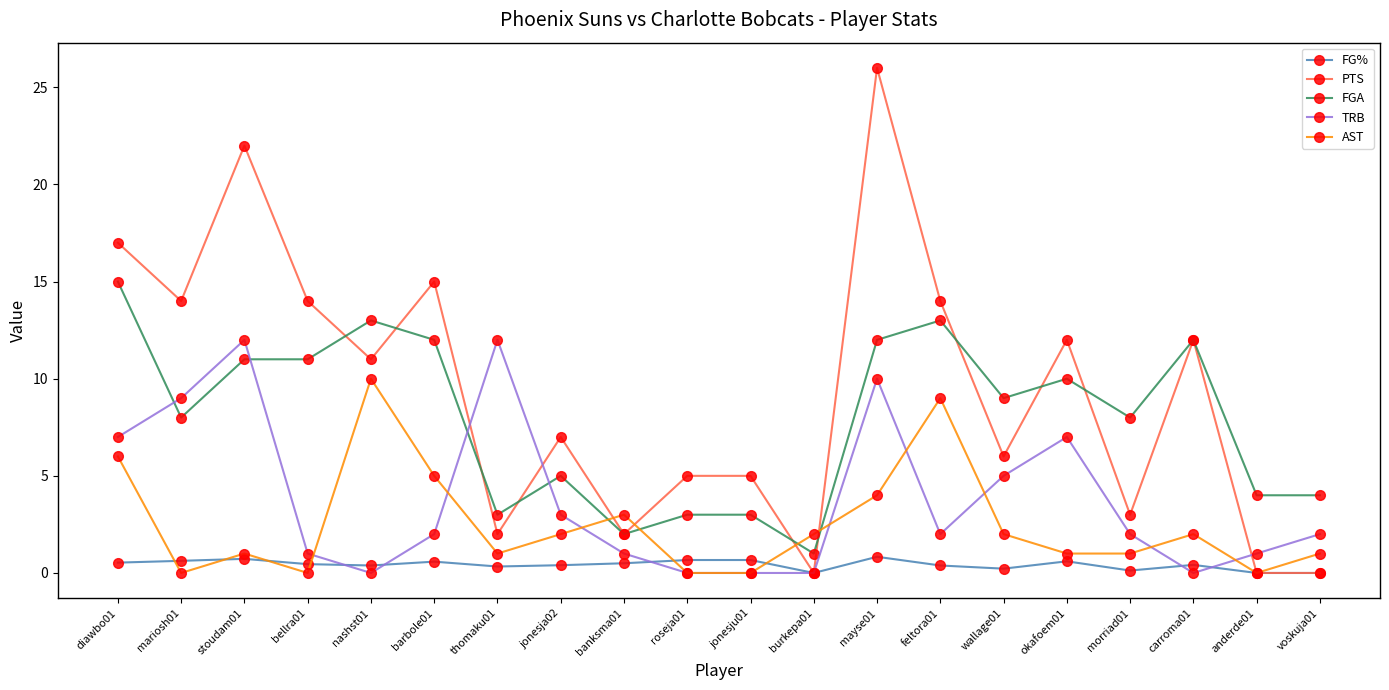

Which series changed the most between roseja01 and carroma01?

FGA